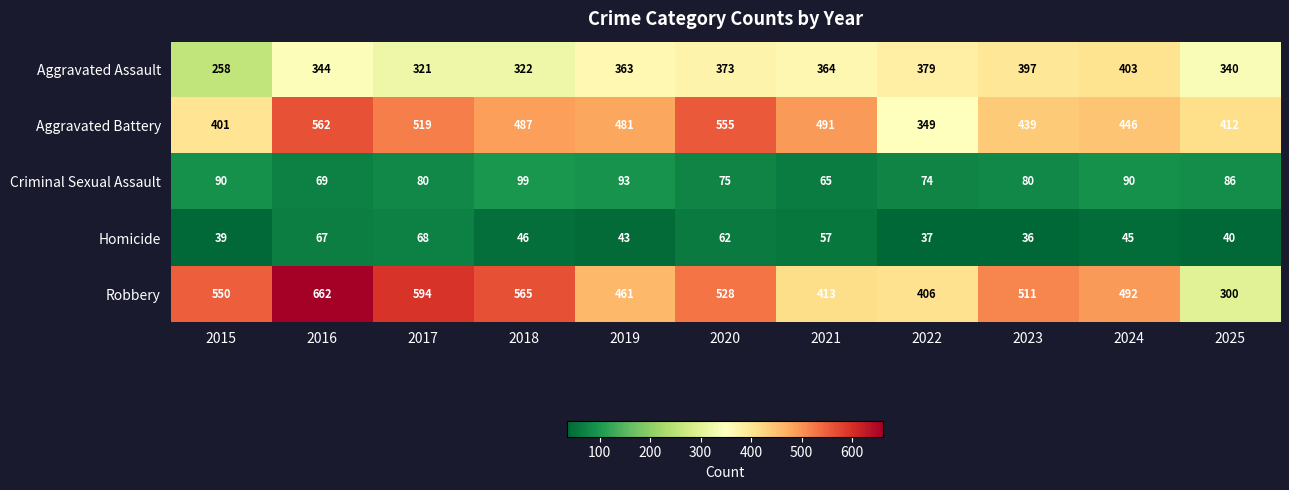

List the series in order of their peak value, lowest first.

Homicide, Criminal Sexual Assault, Aggravated Assault, Aggravated Battery, Robbery